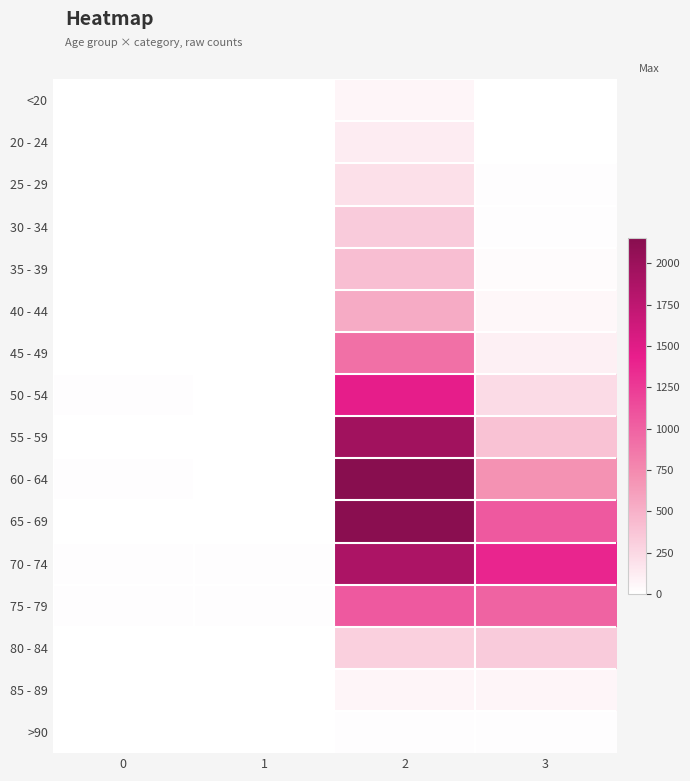

Which label corresponds to the largest value in the chart?

2